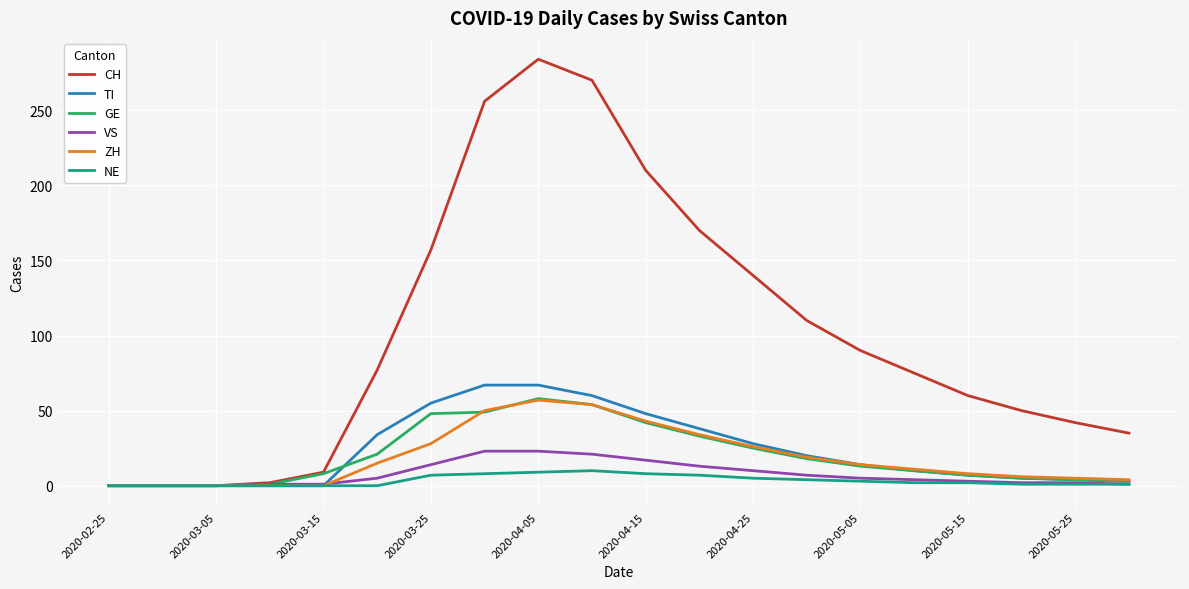

What is the highest value of the TI series?

67